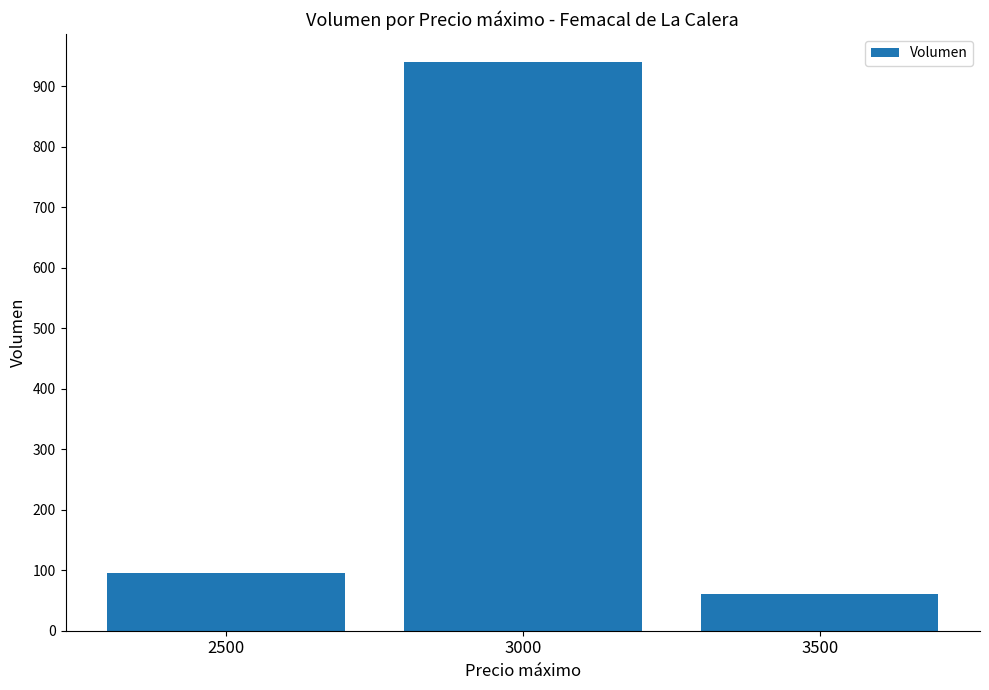

How many series are shown in this chart?

1